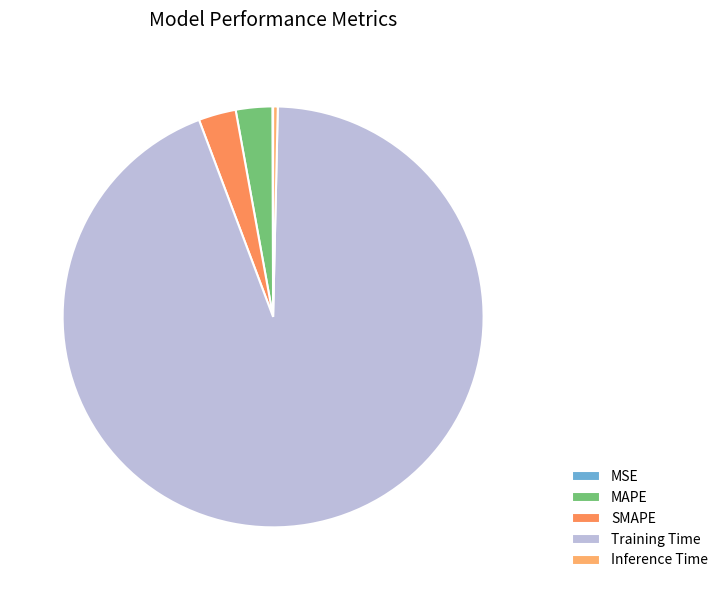

To the nearest percent, what percentage of the pie is SMAPE?

3%